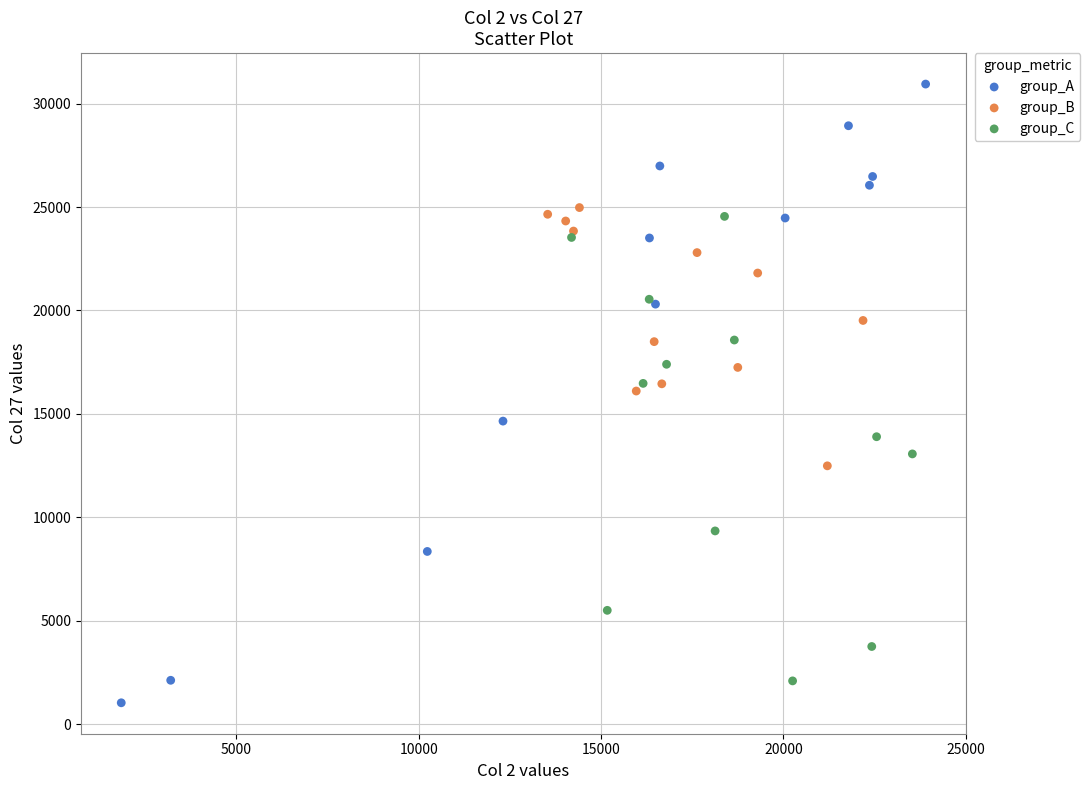

Which series has the widest spread of Y values?

group_A